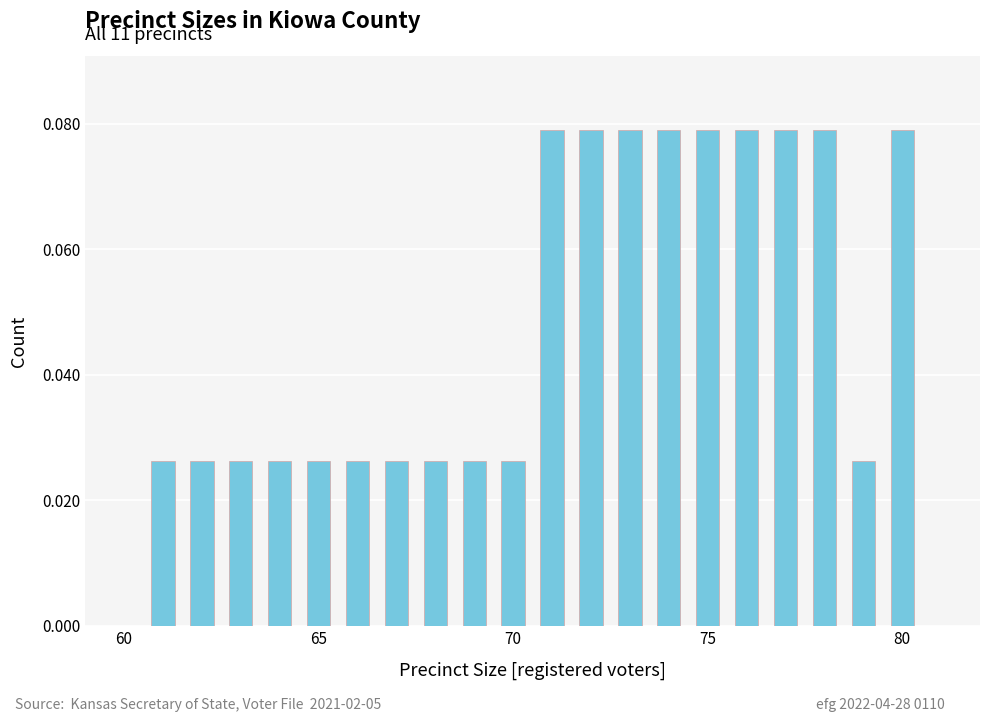

What is the sum of all values?

1.0